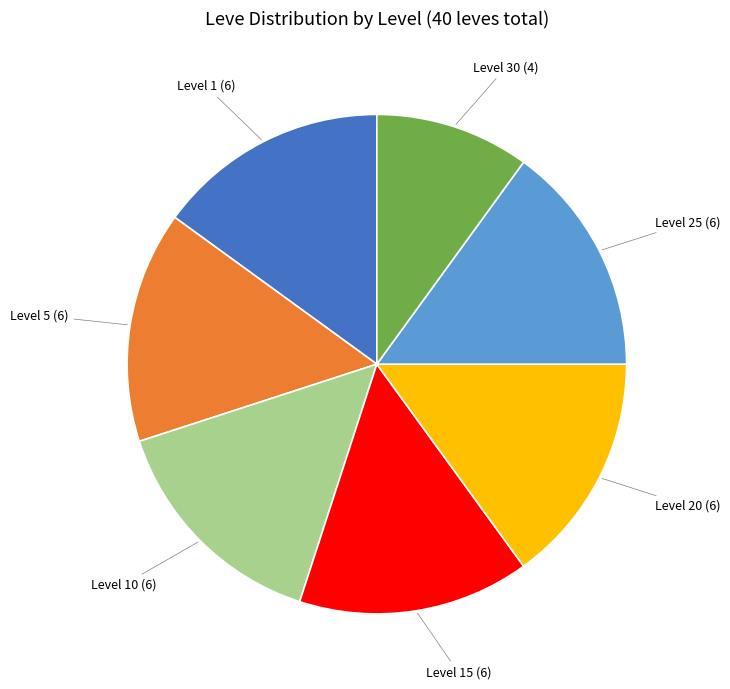

Does any single category account for the majority?

No